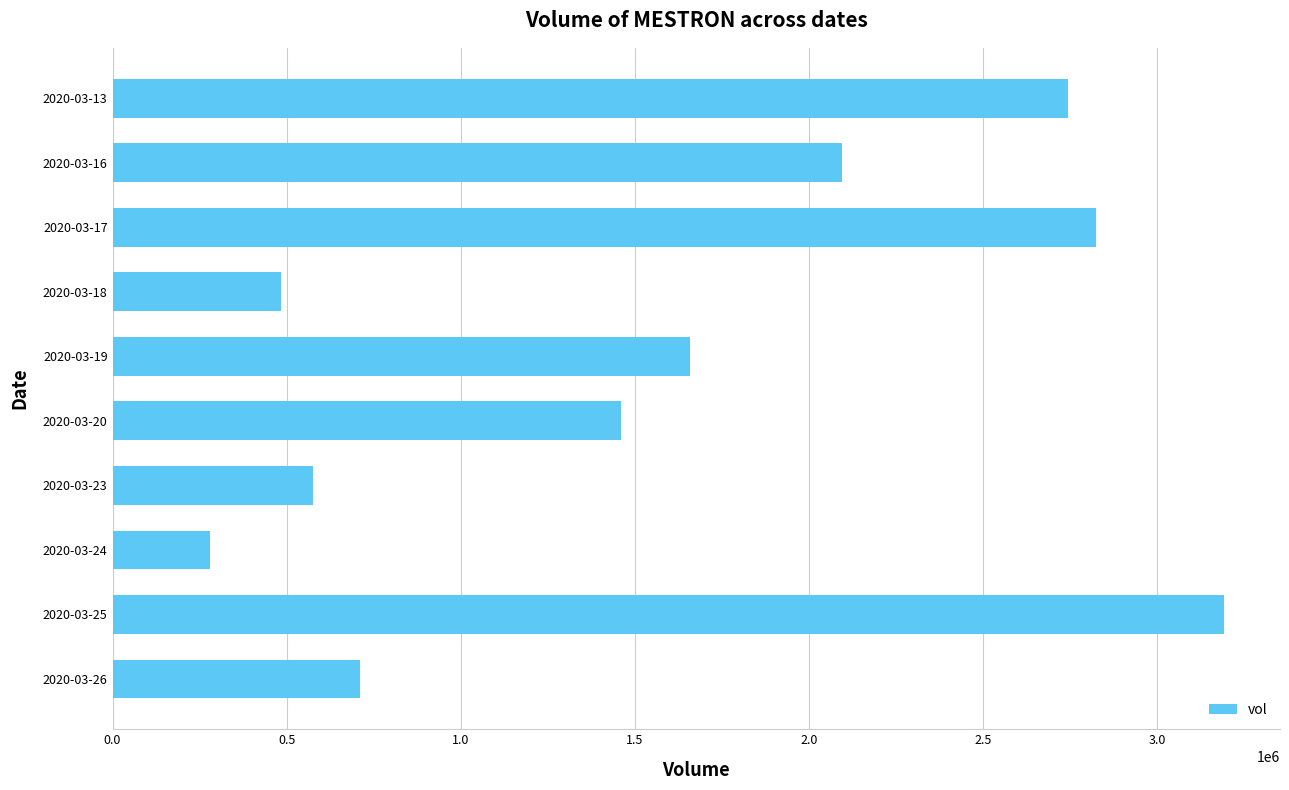

What is the difference between the maximum and minimum values?

2912600